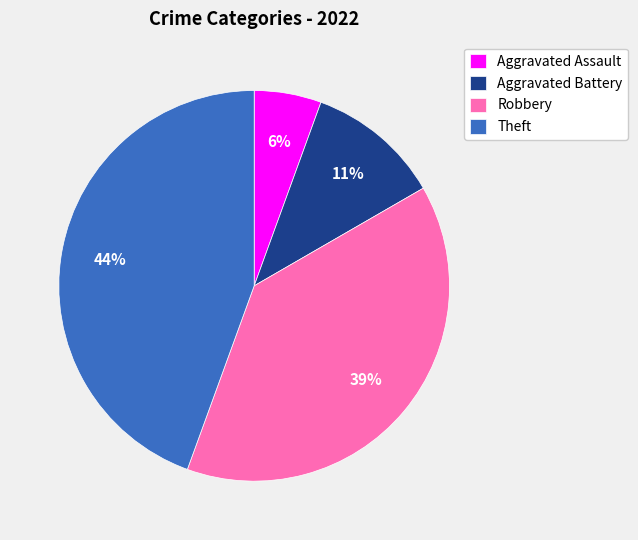

The Robbery slice represents 39% of the pie. True or false?

True